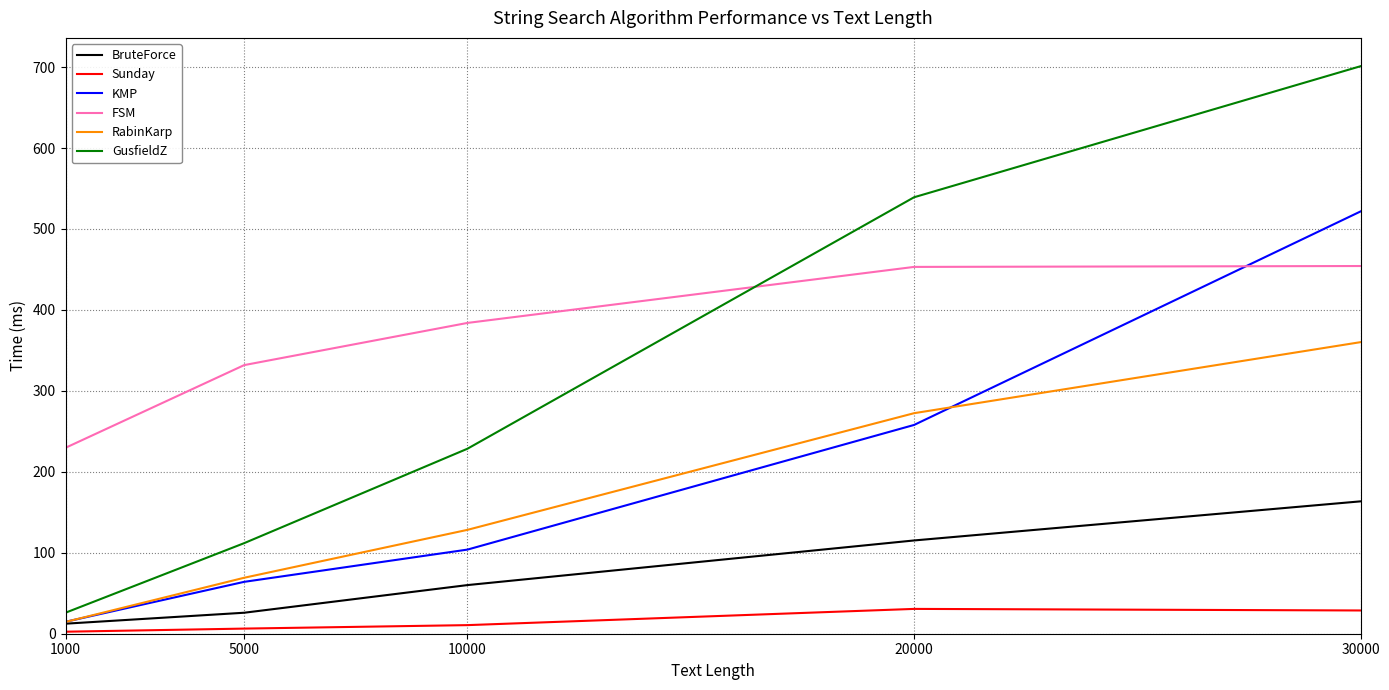

True or false: KMP has a value of 64.1 at 5000.

True